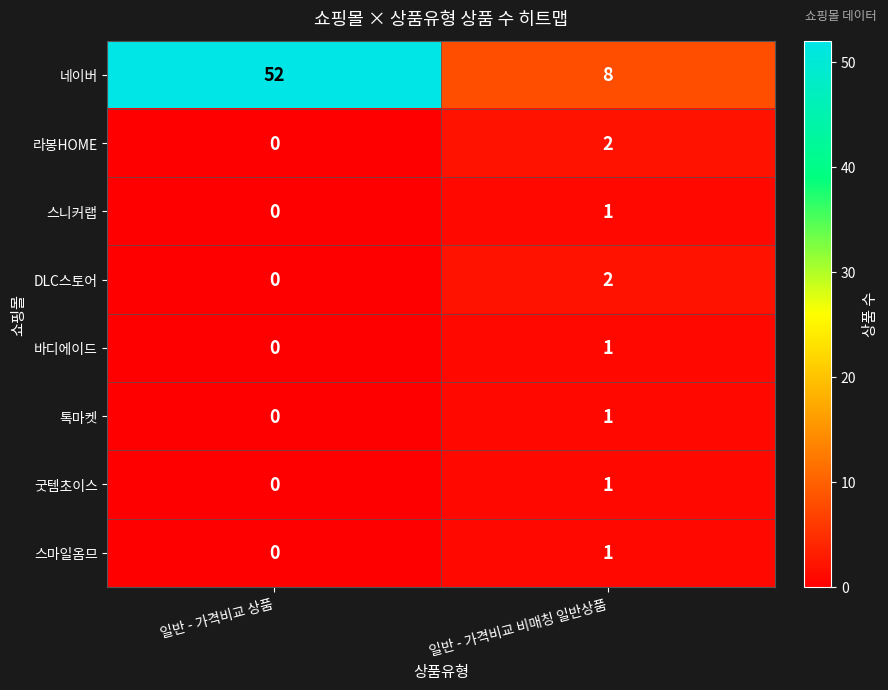

At how many categories does at least one series exceed 34?

1